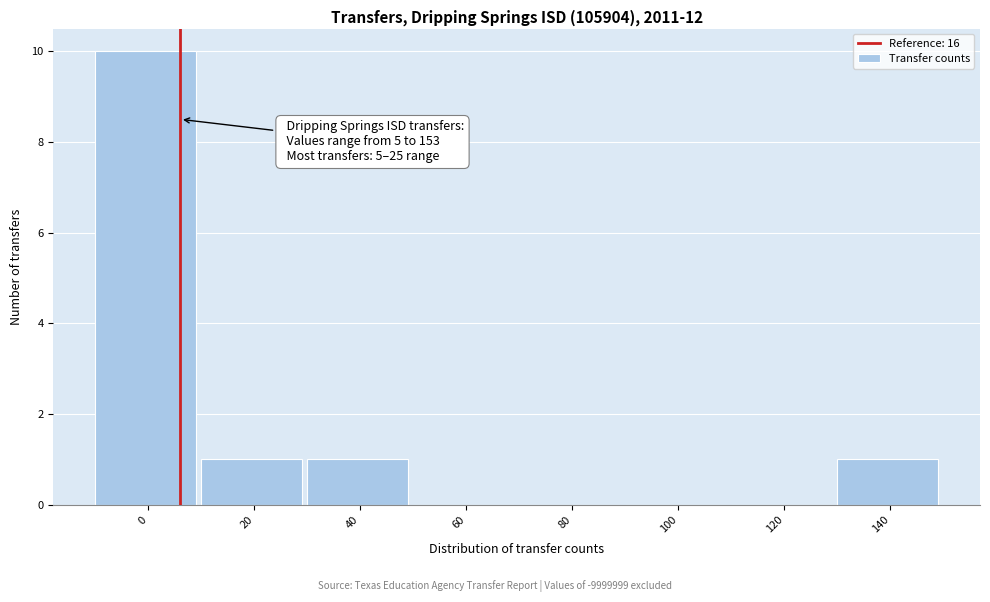

Reading left to right, transcribe all the data shown in this chart.

0=10	20=1	40=1	60=0	80=0	100=0	120=0	140=1